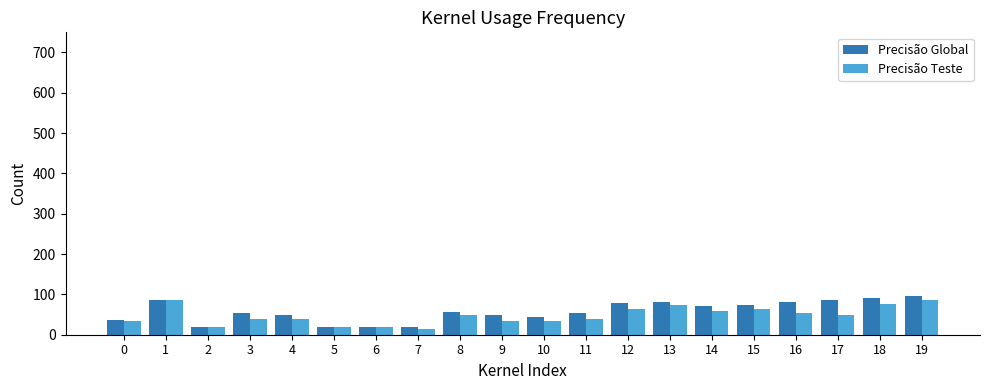

The Precisão Teste series shows 73.3 at 13. True or false?

True